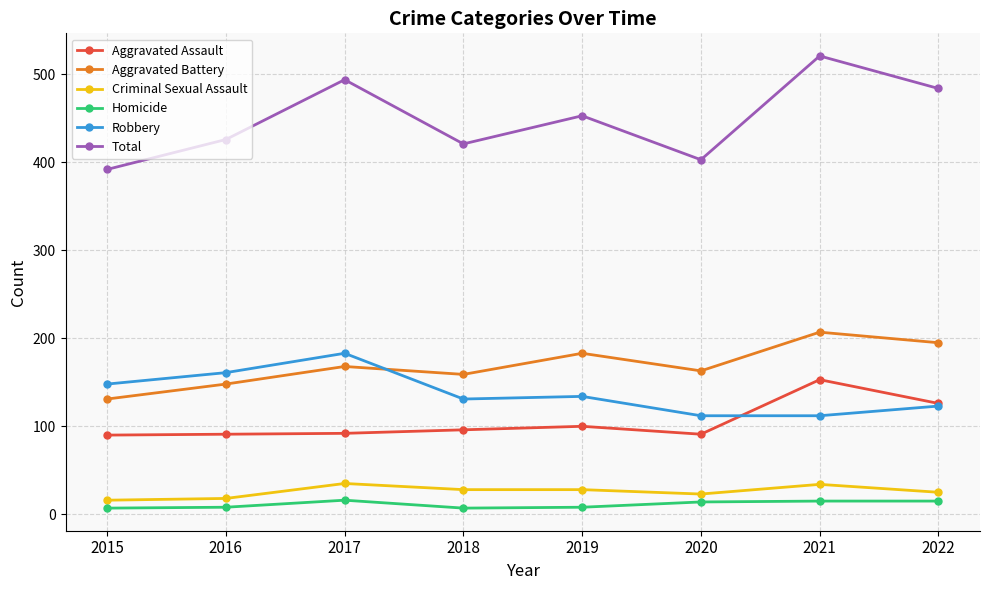

What are all the series names shown in the legend?

Aggravated Assault, Aggravated Battery, Criminal Sexual Assault, Homicide, Robbery, Total